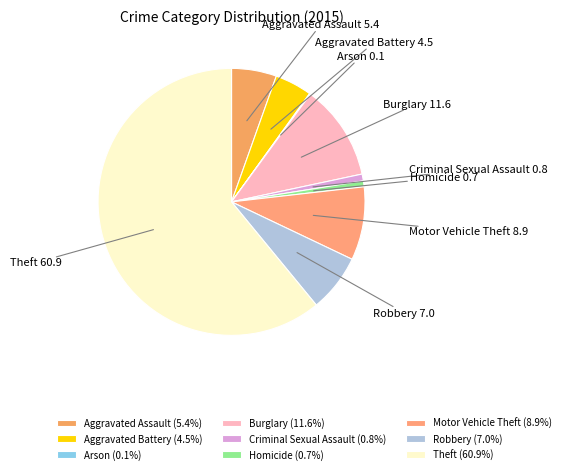

Which has a higher value, Aggravated Assault or Motor Vehicle Theft?

Motor Vehicle Theft